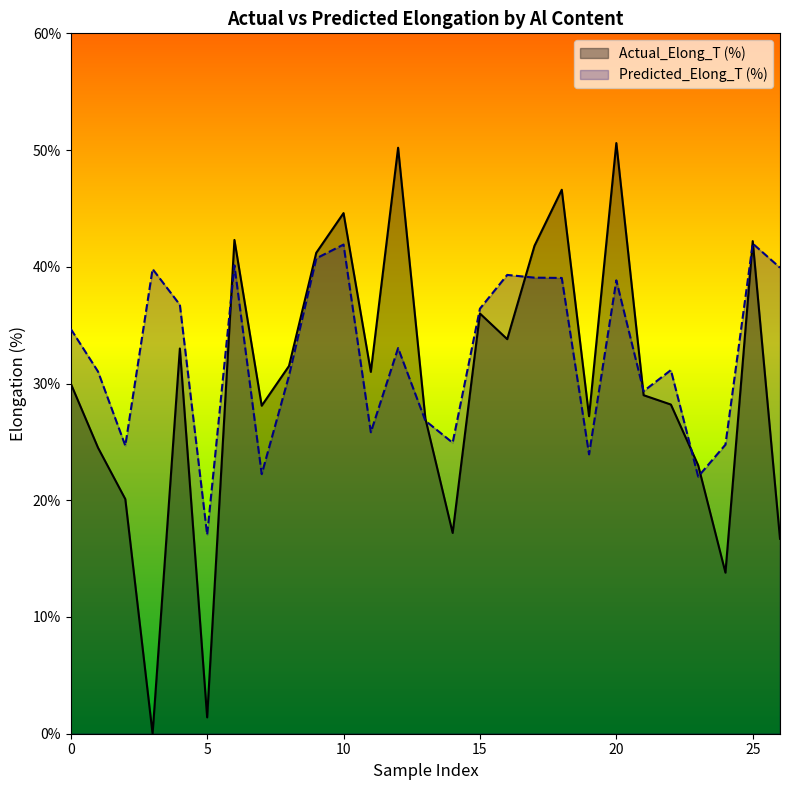

At which category is the sum across all series the highest?

20